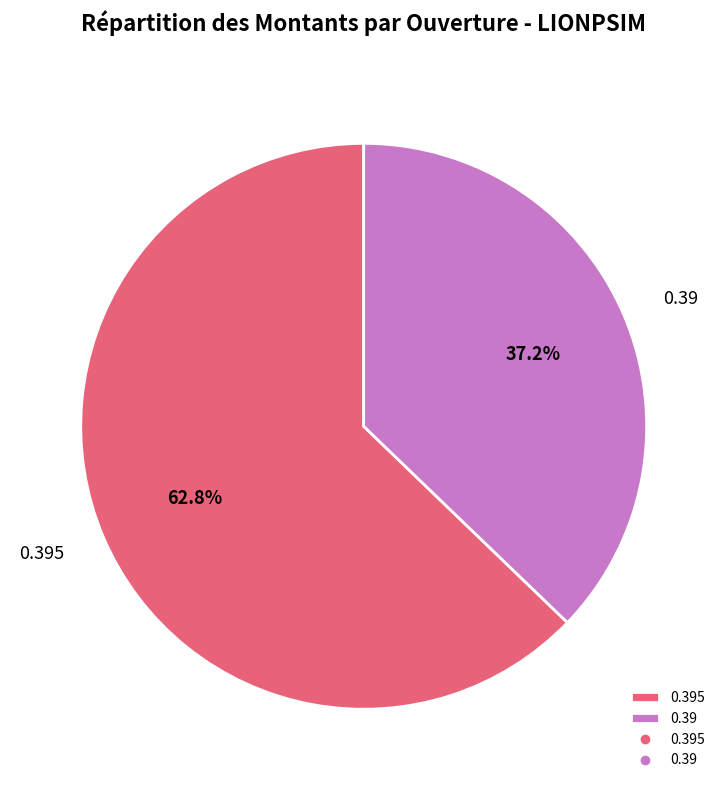

Is the sum of 0.39 and 0.395 greater than half?

Yes